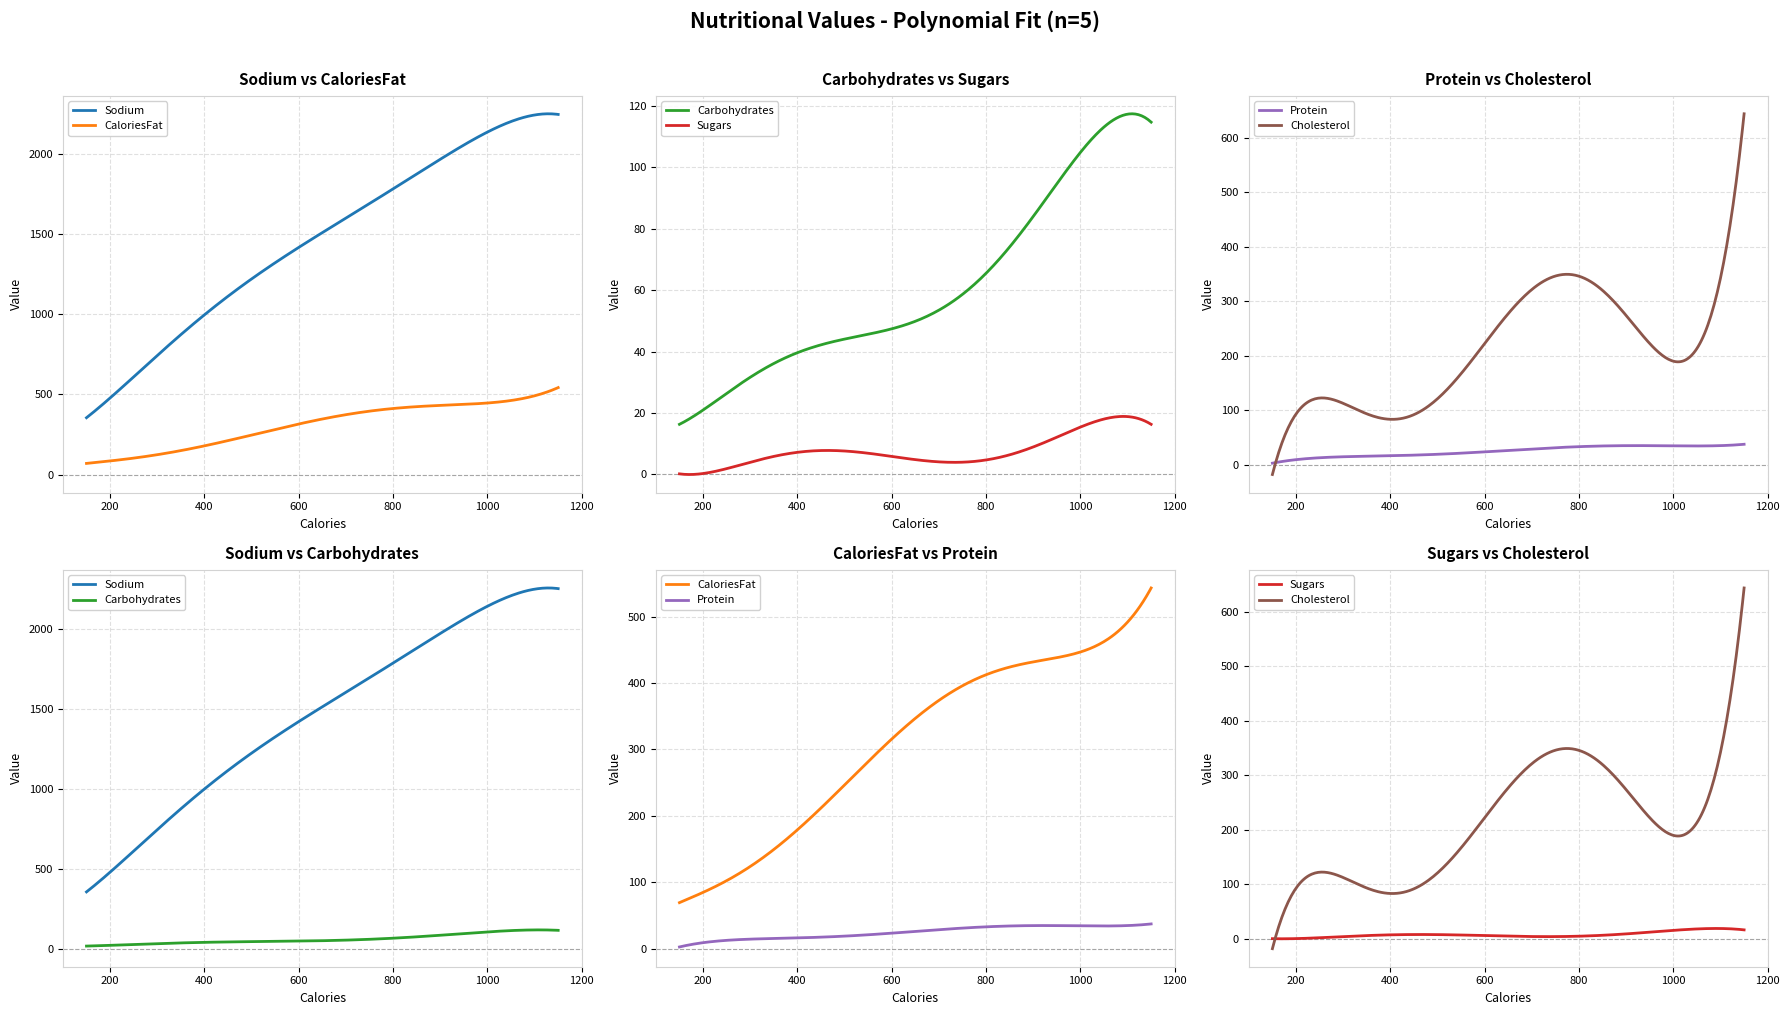

True or false: Cholesterol and Sodium intersect in this chart.

False